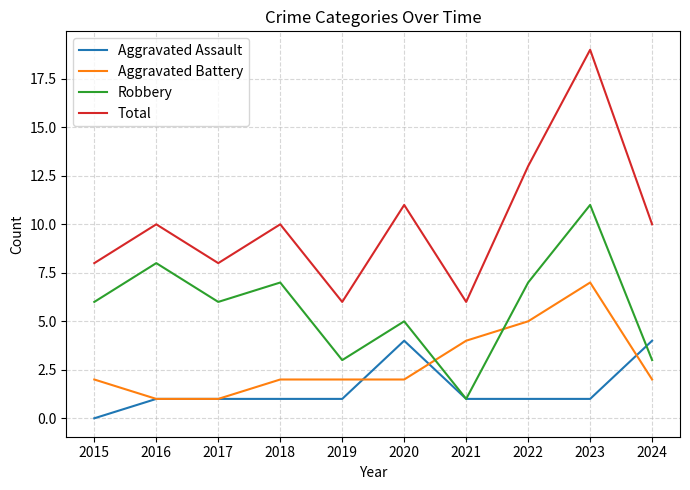

True or false: Aggravated Battery has more than 0 interior local peaks.

True